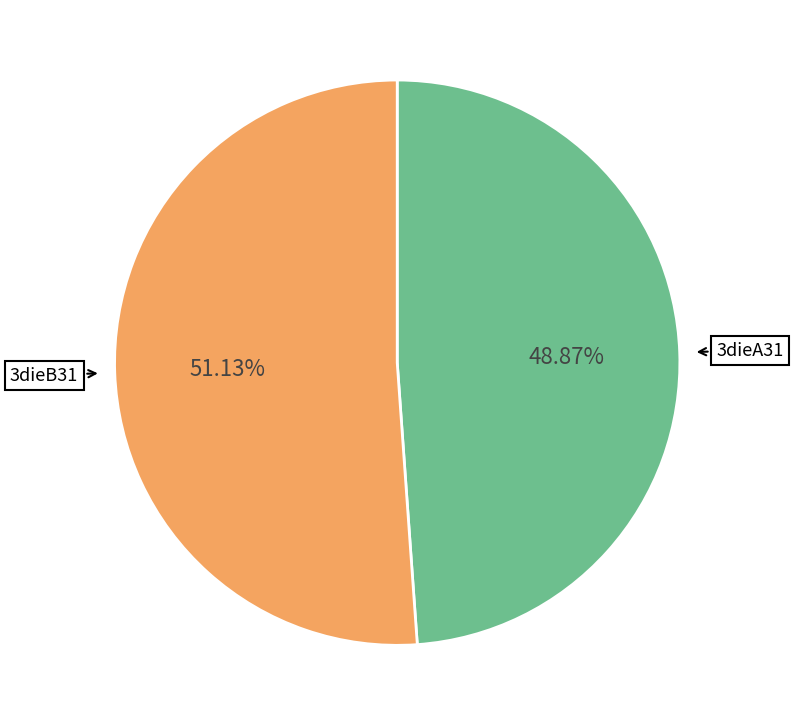

Does any single category account for the majority?

Yes